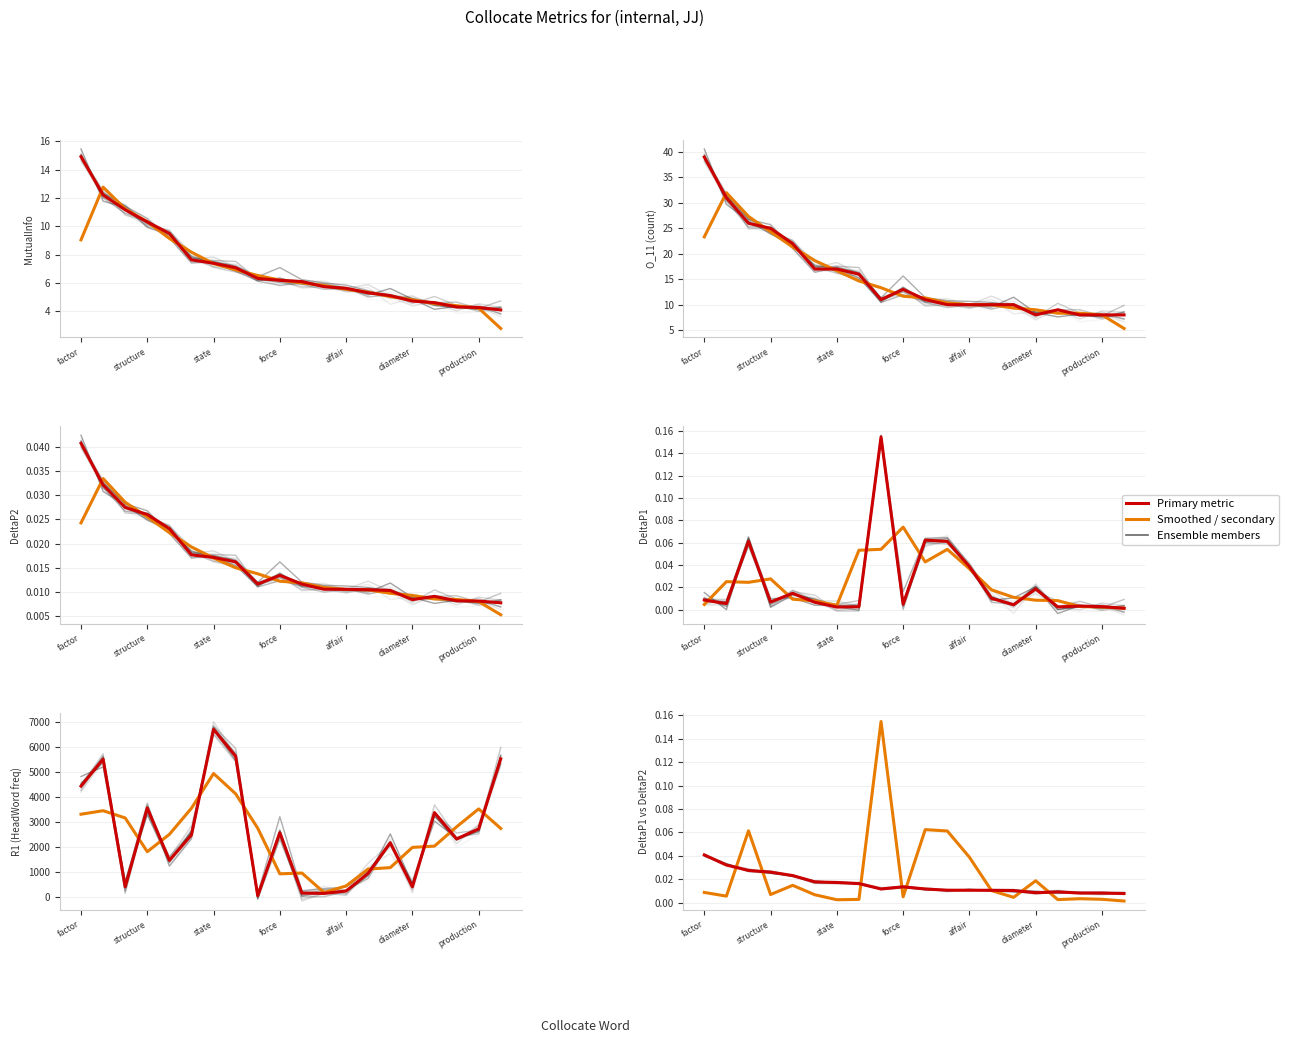

What position from the right is validity?

18